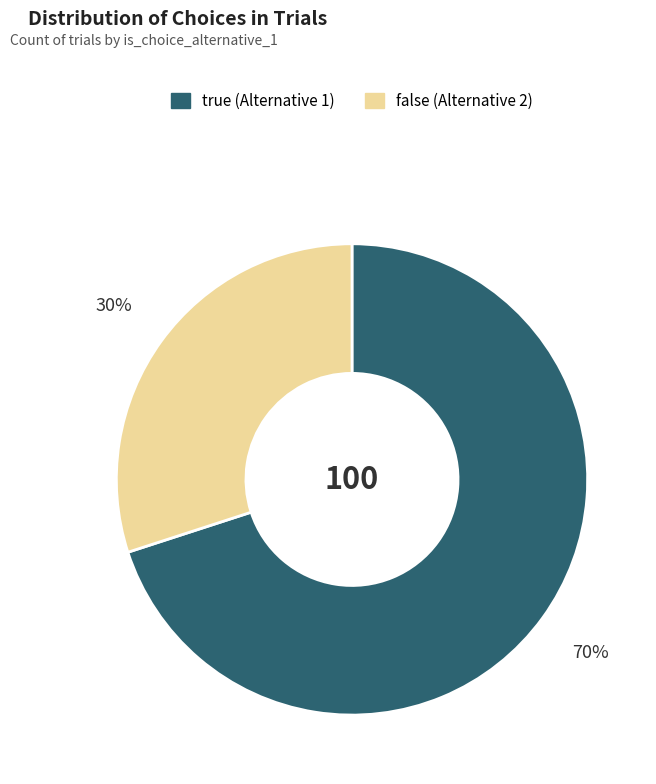

Is the sum of false and true greater than half?

Yes